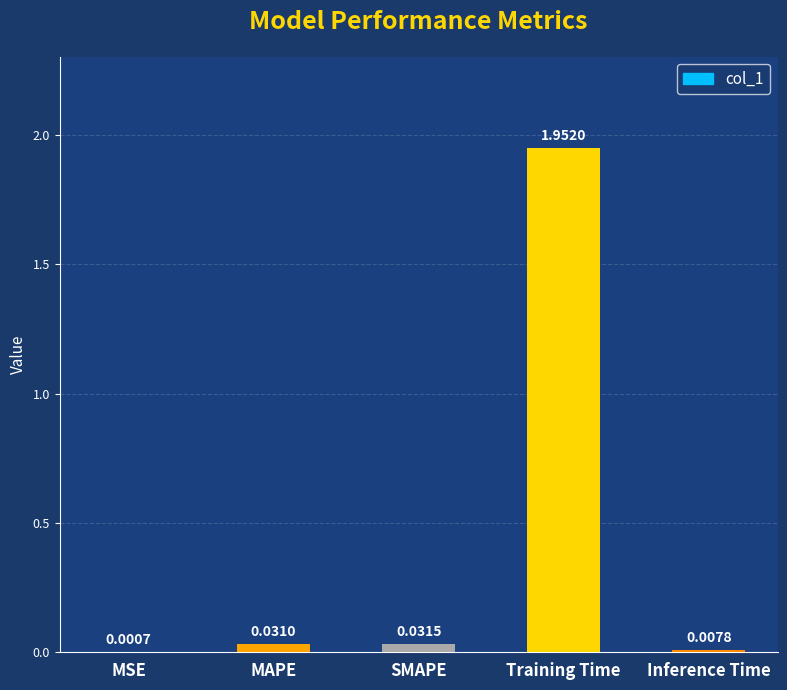

Where is the data nearest to the value 0?

MSE